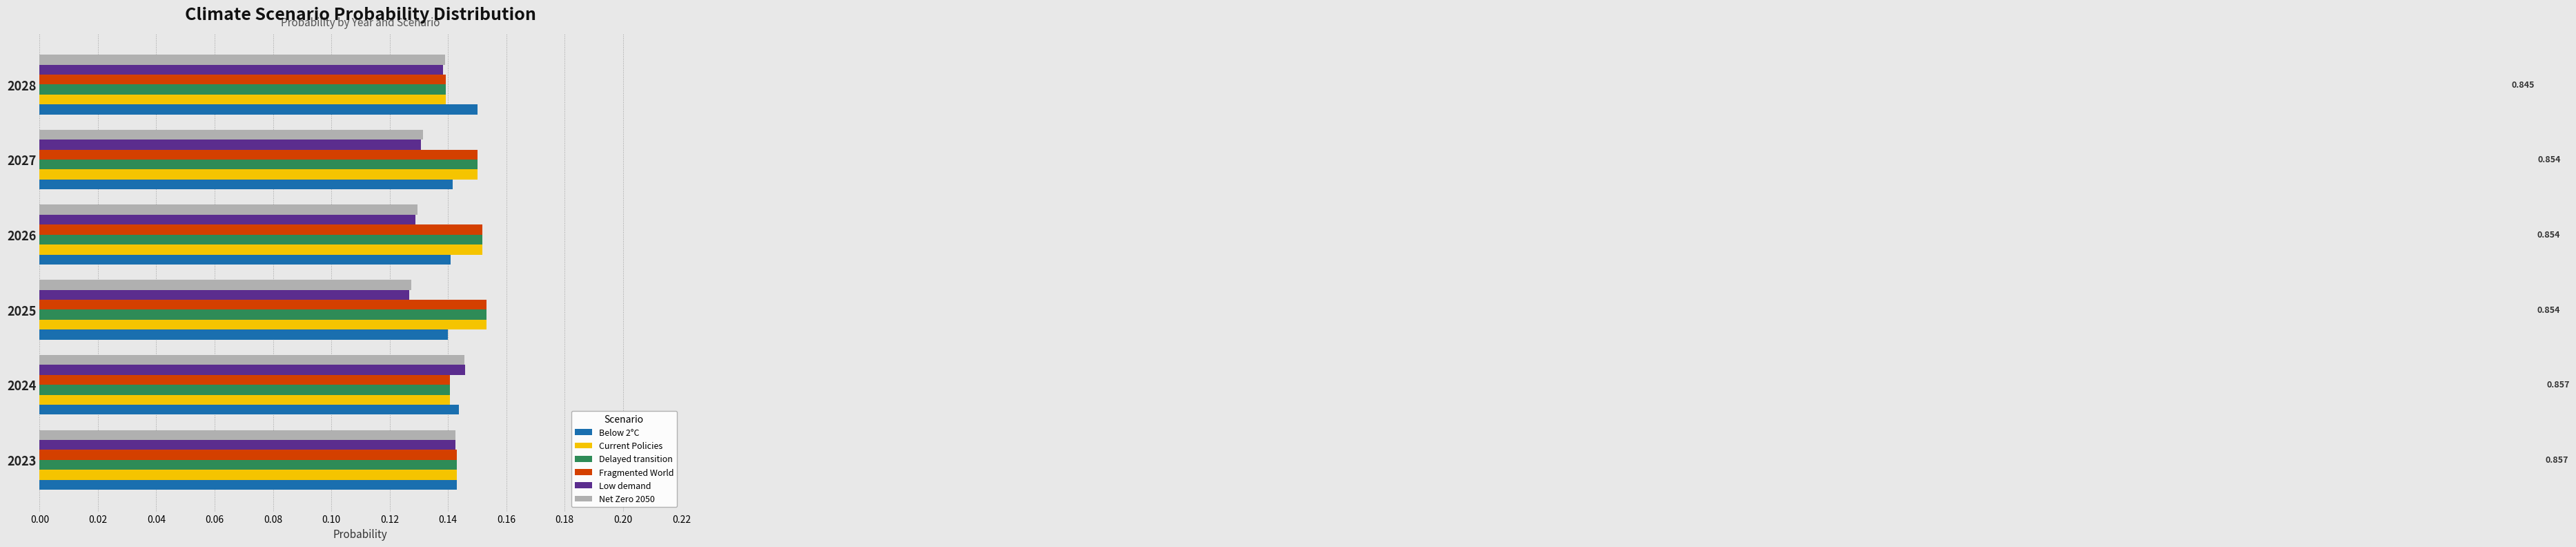

Is the value of Below 2°C at 2027 greater than the value of Delayed transition at 2026?

No